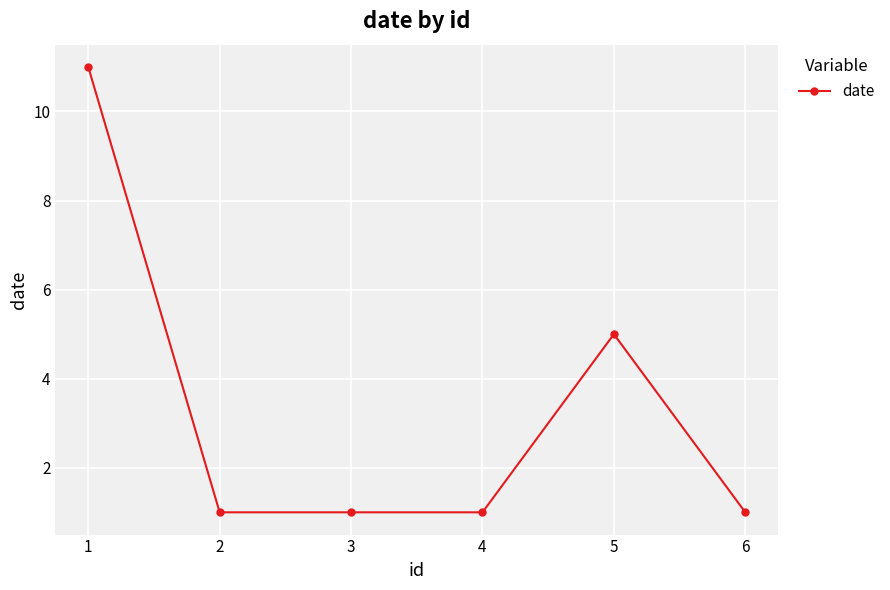

True or false: there are more than 0 points higher than both neighbors.

True